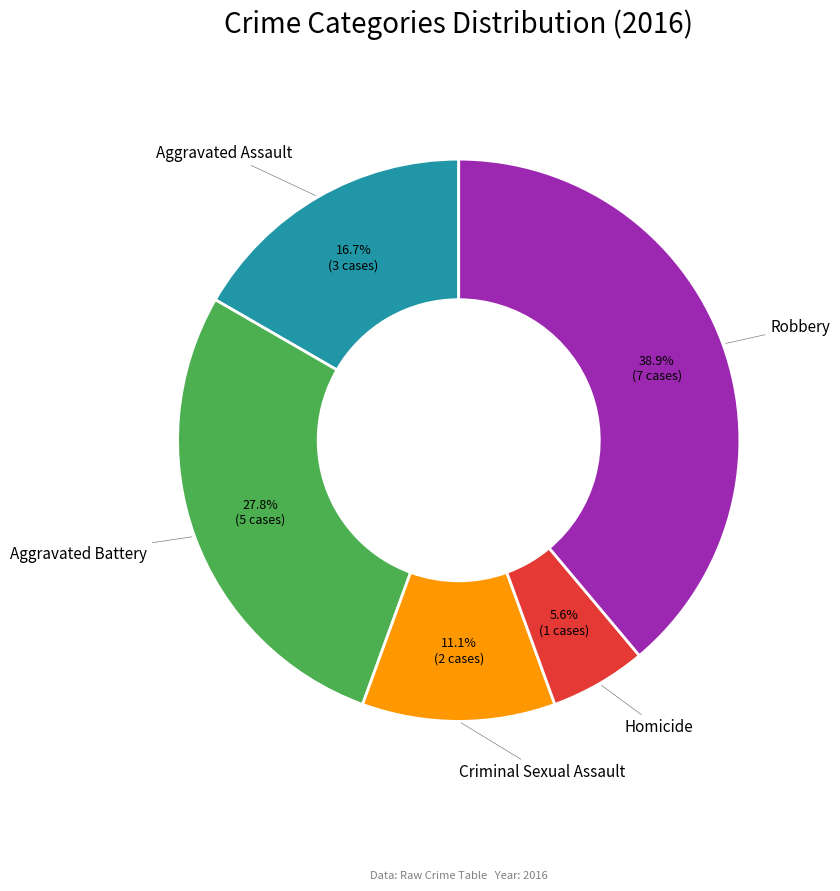

Count the number of slices in the pie.

5